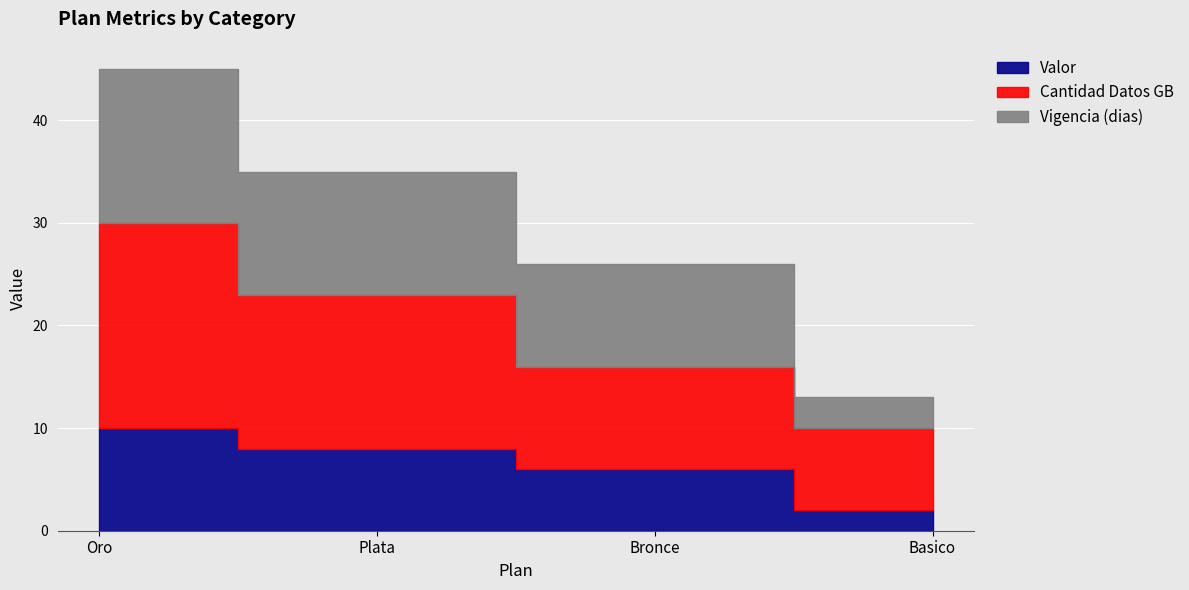

What is the spread (max minus min) of values at Basico?

6